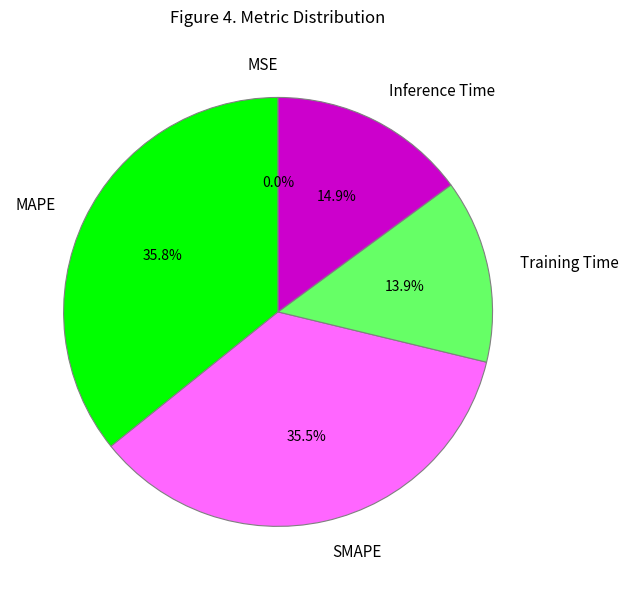

Is the sum of MAPE and SMAPE greater than half?

Yes